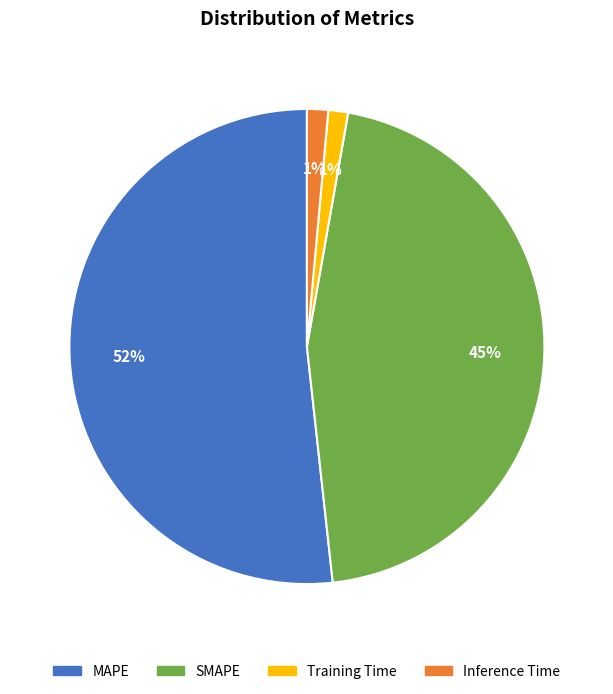

Which category accounts for the majority?

MAPE